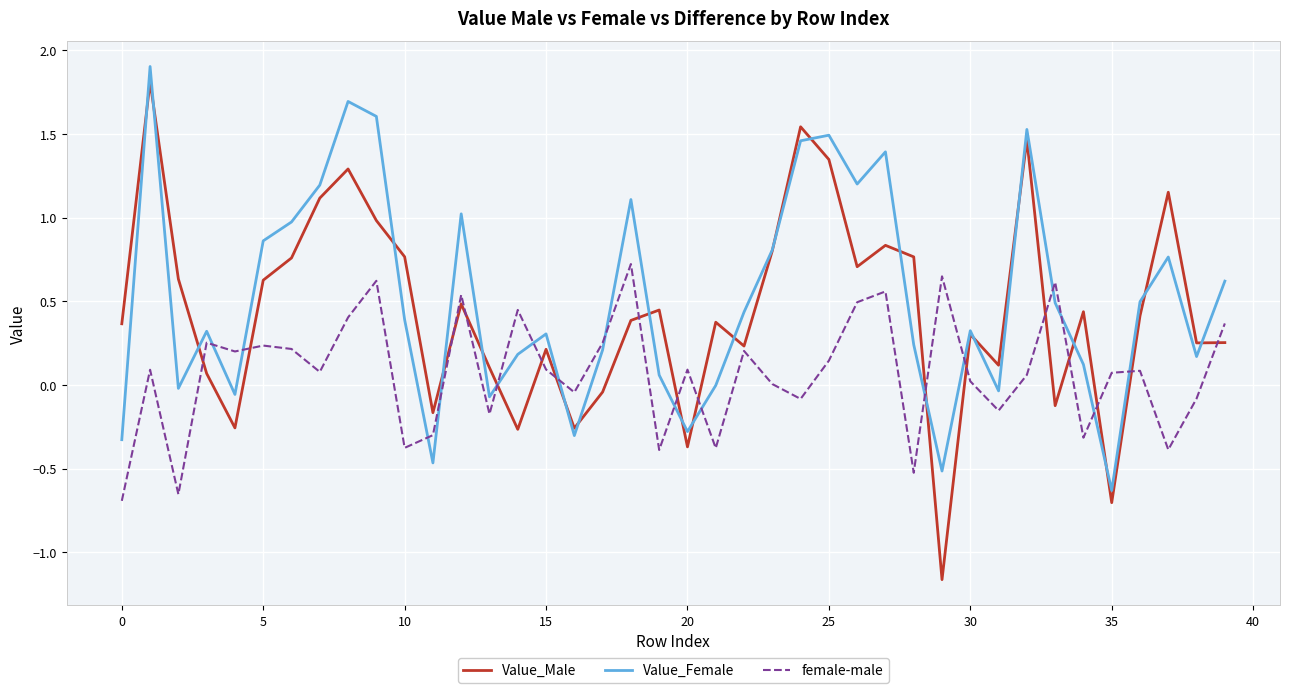

How many intersections are there between female-male and Value_Female?

16